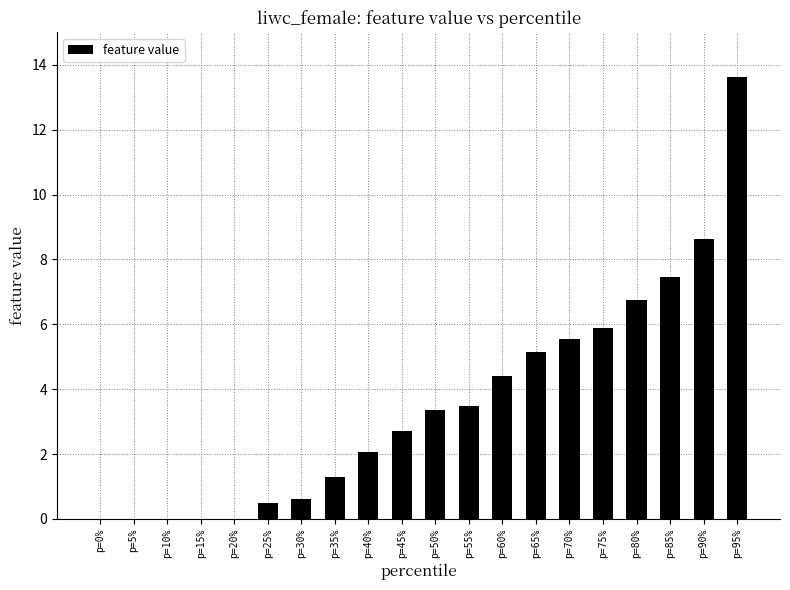

What is the sum of all values?

71.5